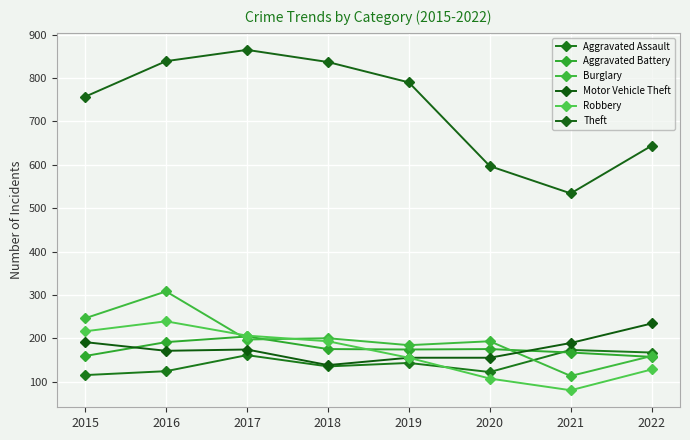

At which label does Burglary reach its minimum?

2021